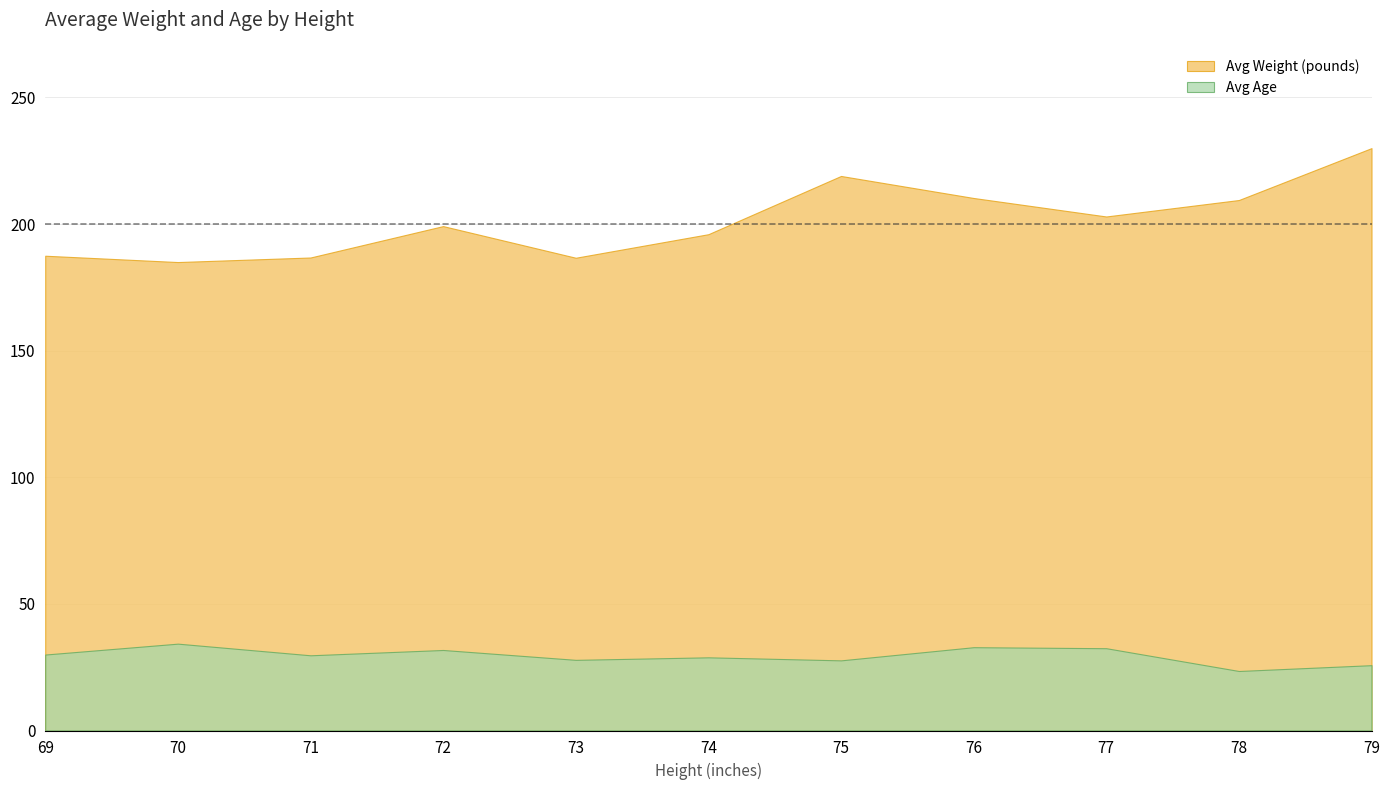

Is the value of Avg Age at 75 greater than the value of Avg Weight (pounds) at 76?

No